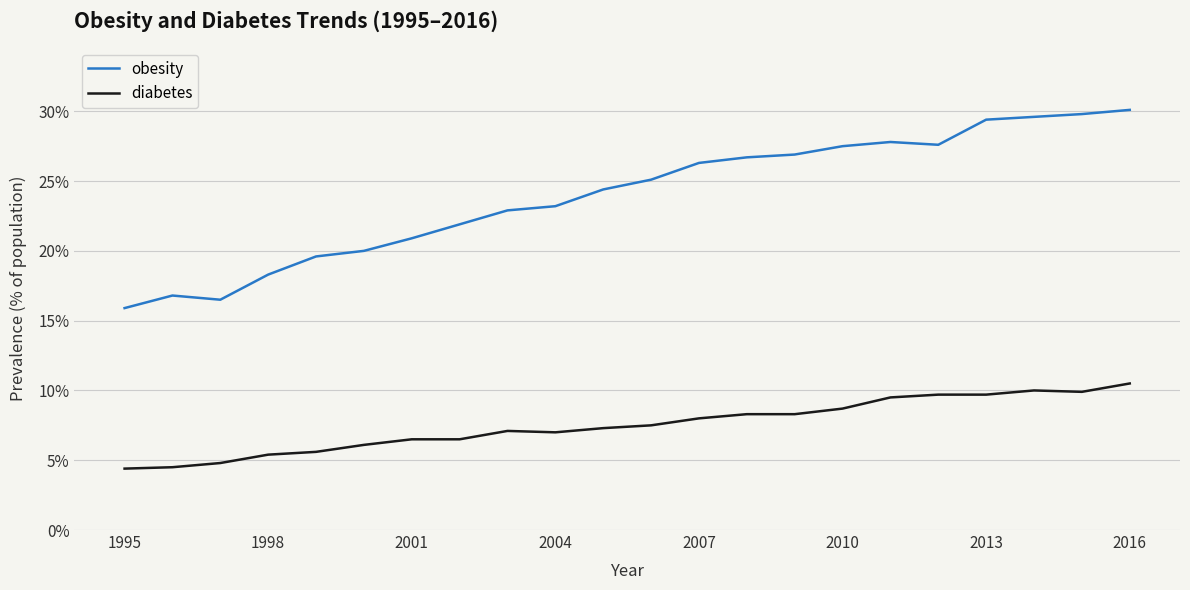

True or false: obesity has more than 0 points higher than both neighbors.

True